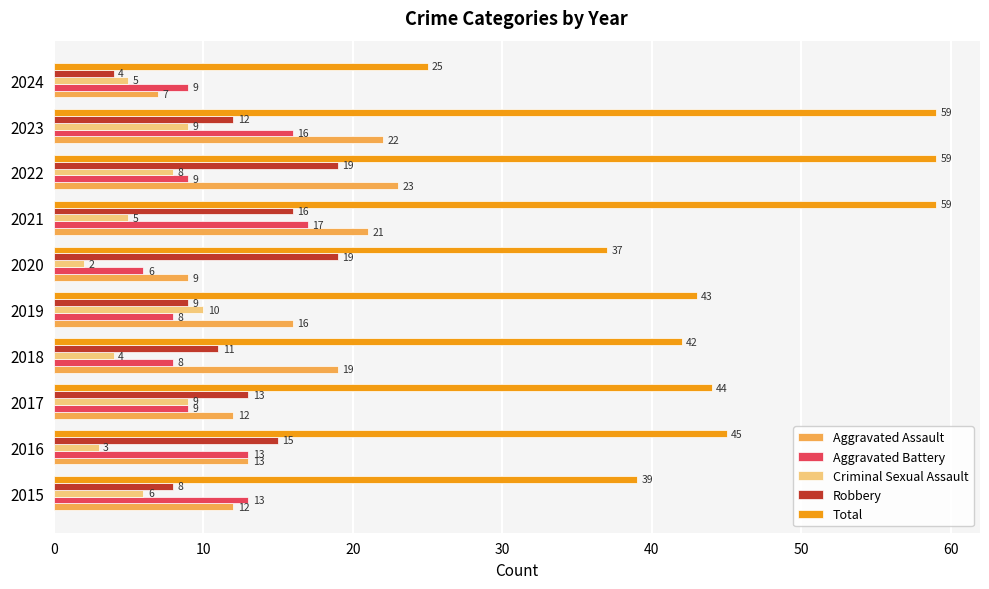

Rank the series by their maximum value, from lowest to highest.

Criminal Sexual Assault, Aggravated Battery, Robbery, Aggravated Assault, Total